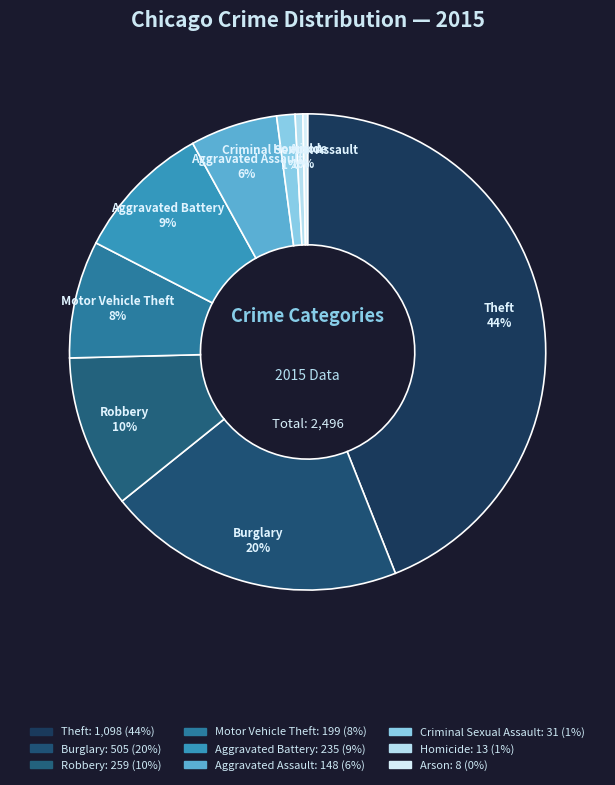

What percentage is the Robbery slice, to the nearest percent?

10%